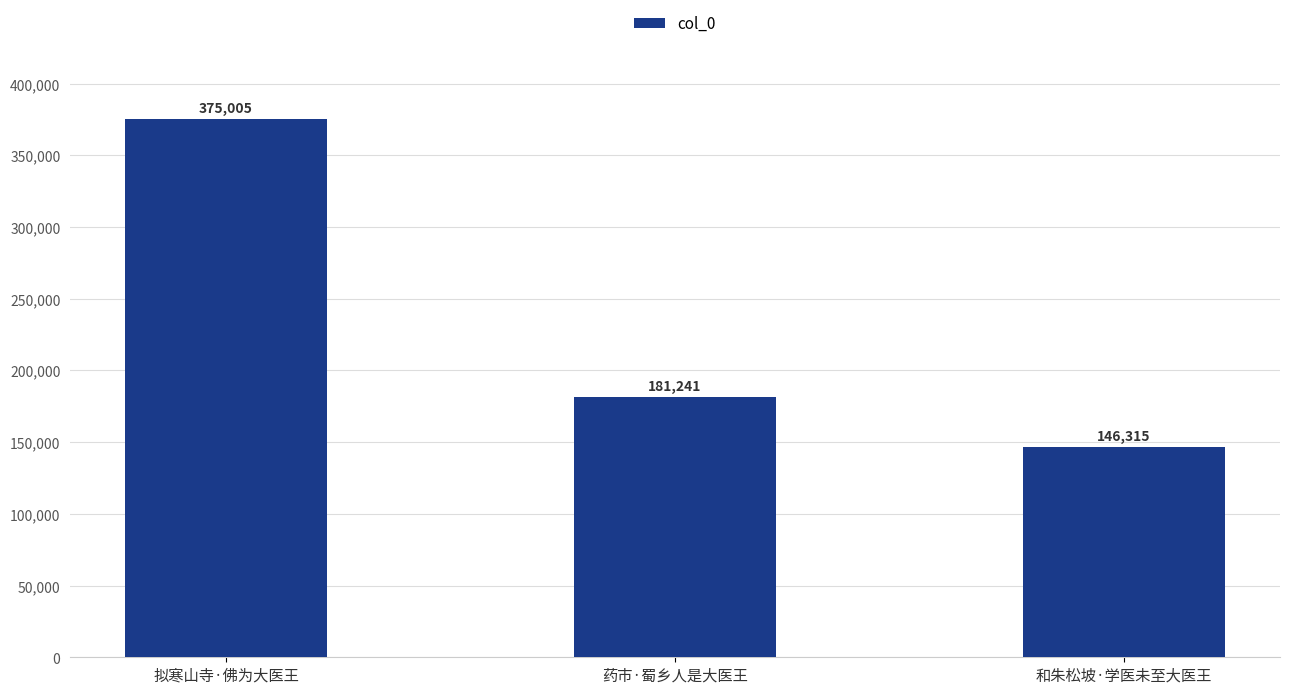

What is the label of the 1st bar from the left?

拟寒山寺·佛为大医王